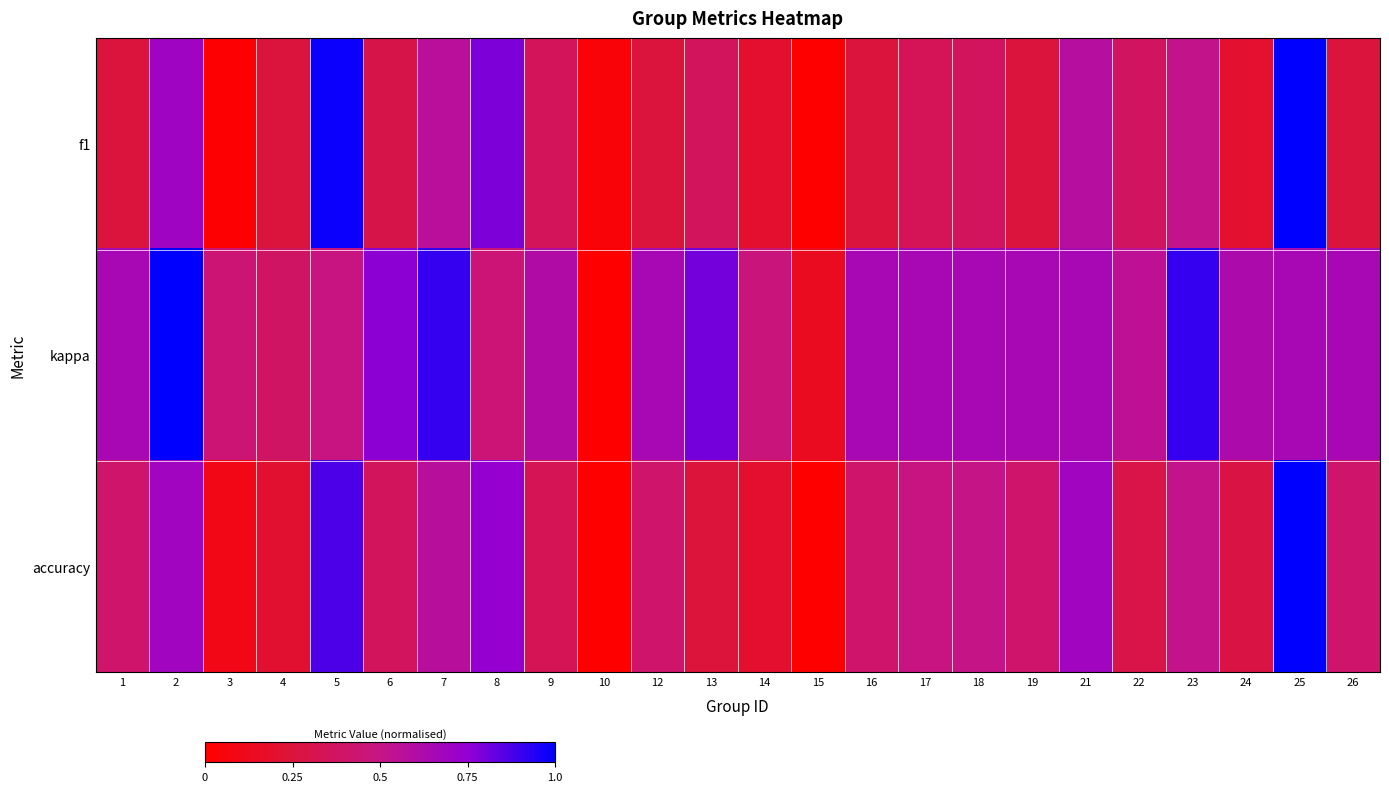

Reading right to left, extract all data points from this chart.

f1: 26=0.3	25=1.0	24=0.2	23=0.5	22=0.4	21=0.6	19=0.3	18=0.4	17=0.3	16=0.3	15=0.0	14=0.2	13=0.4	12=0.3	10=0.0	9=0.4	8=0.8	7=0.6	6=0.3	5=1.0	4=0.3	3=0.0	2=0.7	1=0.3
kappa: 26=0.6	25=0.6	24=0.6	23=0.9	22=0.5	21=0.6	19=0.6	18=0.6	17=0.6	16=0.6	15=0.1	14=0.5	13=0.8	12=0.6	10=0.0	9=0.6	8=0.4	7=0.9	6=0.8	5=0.5	4=0.4	3=0.4	2=1.0	1=0.6
accuracy: 26=0.4	25=1.0	24=0.3	23=0.5	22=0.3	21=0.7	19=0.4	18=0.5	17=0.5	16=0.4	15=0.0	14=0.2	13=0.2	12=0.4	10=0.0	9=0.3	8=0.7	7=0.6	6=0.4	5=0.9	4=0.2	3=0.1	2=0.7	1=0.4